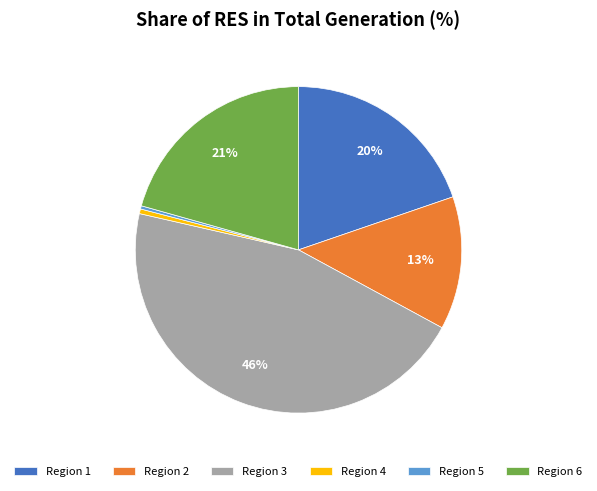

Which has a higher value, Region 3 or Region 2?

Region 3